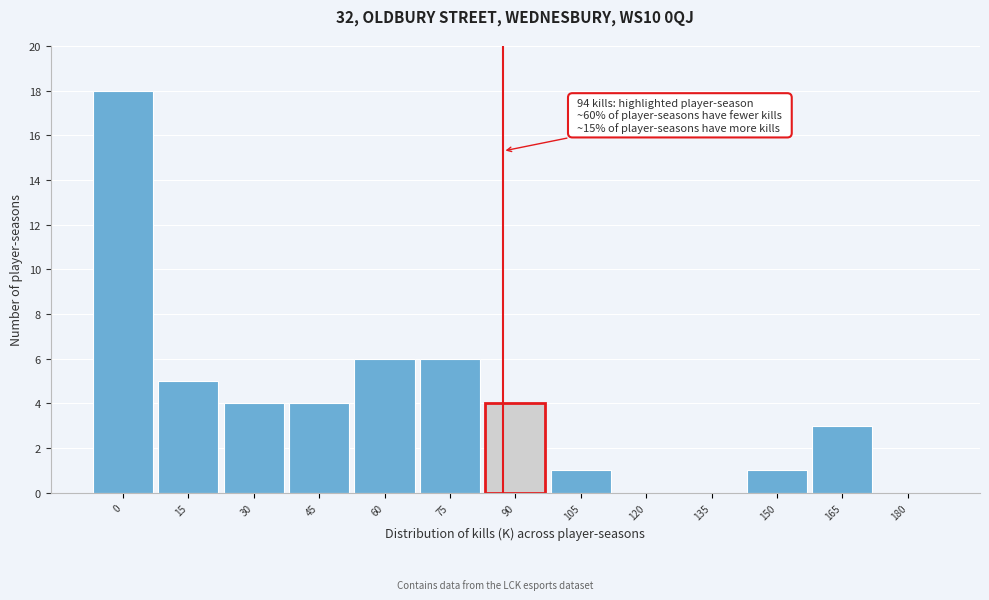

Reading left to right, what are all the values shown in this chart?

0=18	15=5	30=4	45=4	60=6	75=6	90=4	105=1	120=0	135=0	150=1	165=3	180=0